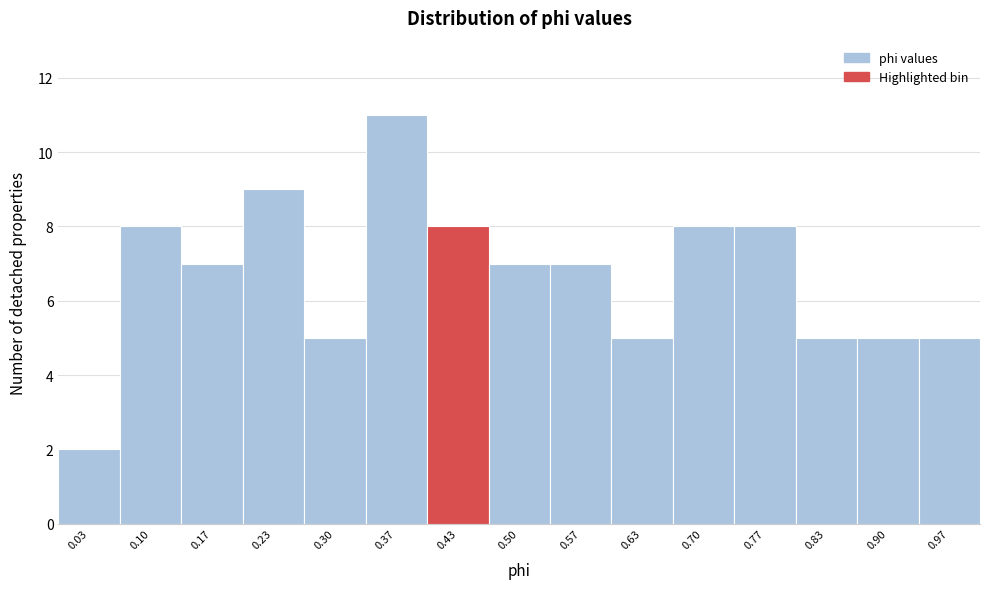

Over which range of the x-axis is the bar tallest?

0.33 to 0.40